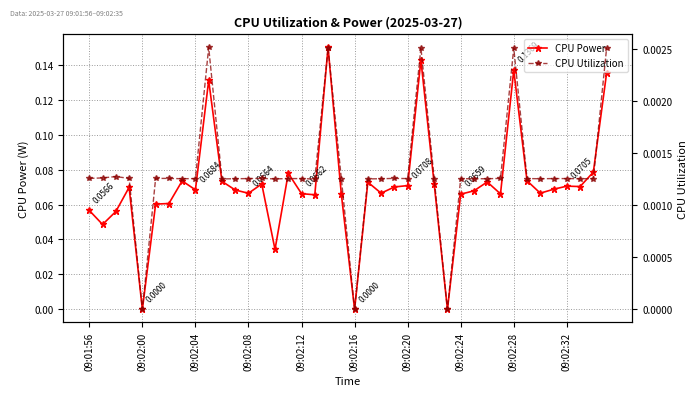

True or false: CPU Power has more than 0 interior local peaks.

True